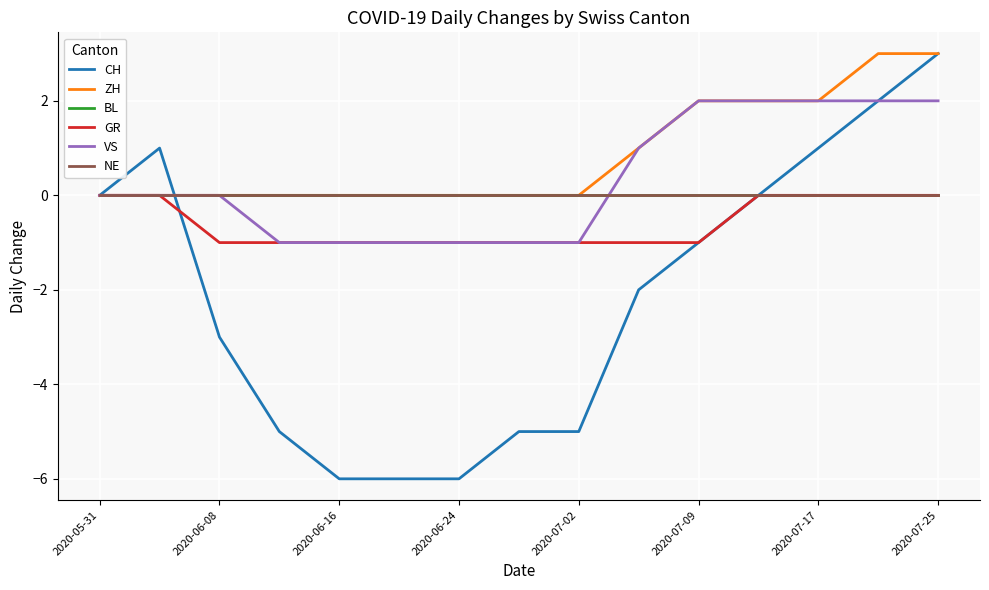

Does the chart display data point markers on the line(s)?

No